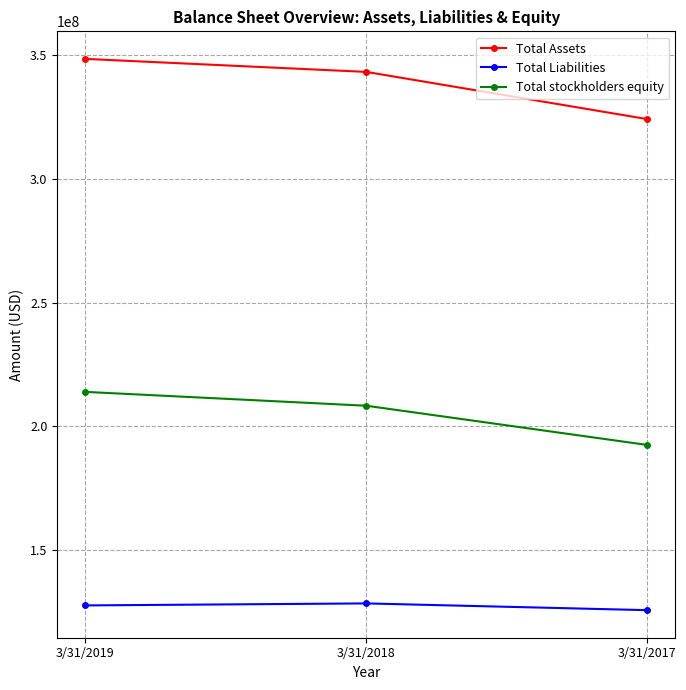

What is the total value across all series at 3/31/2018?

679901000